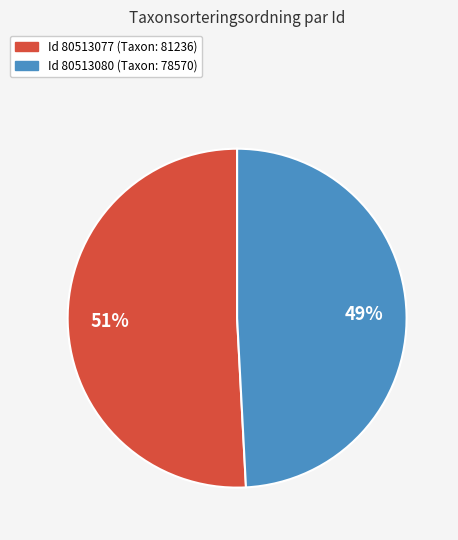

To the nearest percent, what is the difference between the largest and smallest slice percentages?

2%